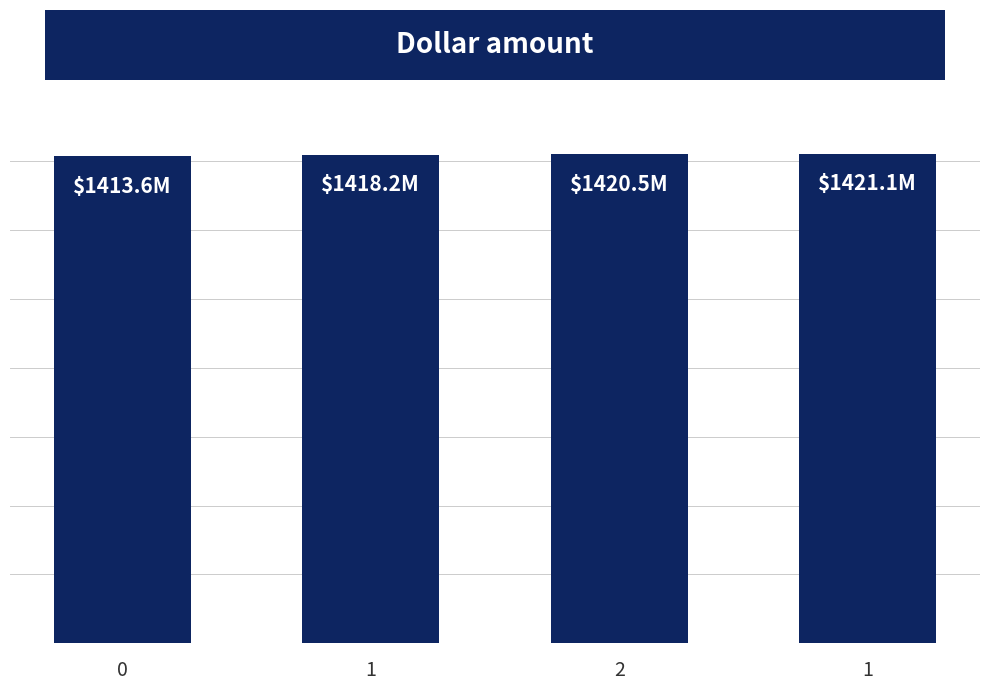

Does the chart contain stacked bars?

No